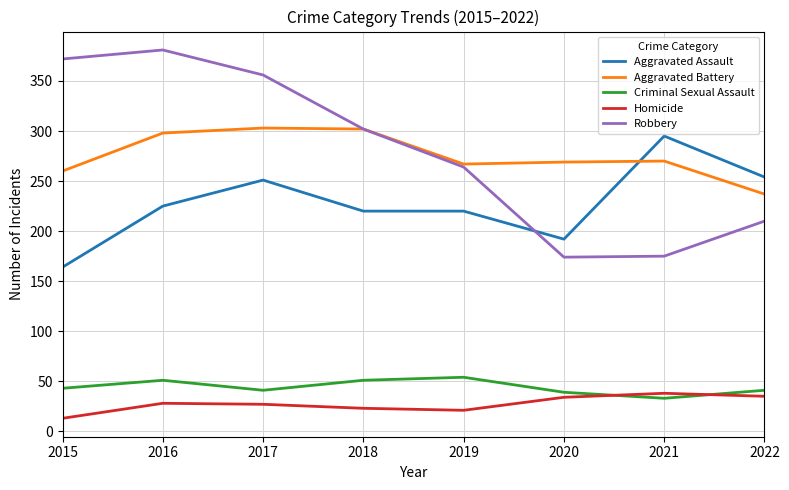

What is the average value of the Aggravated Battery series?

276